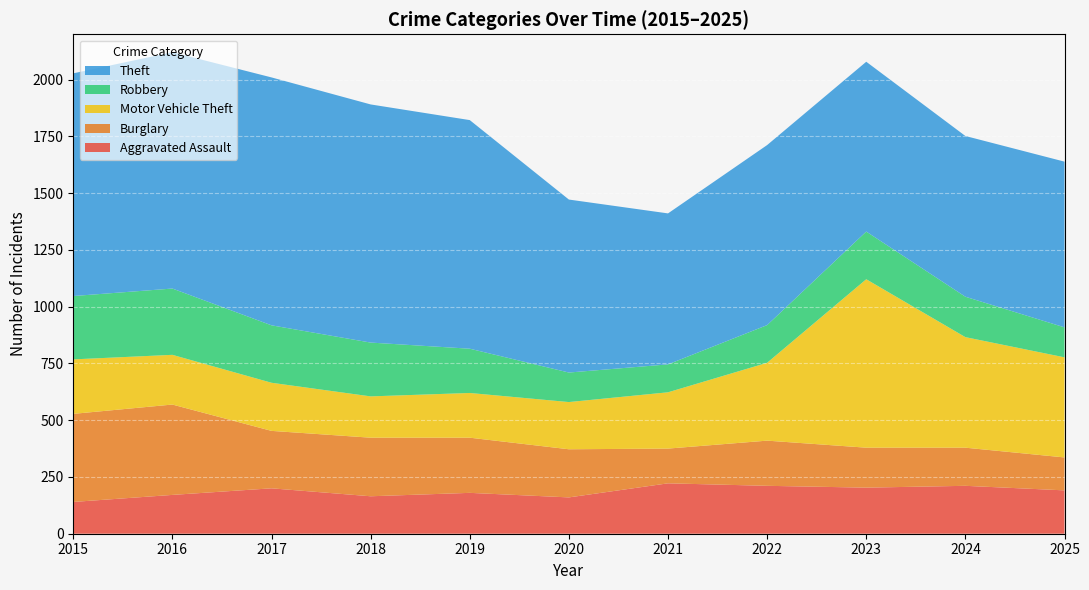

Reading left to right, what are all the values shown in this chart?

Aggravated Assault: 2015=140	2016=171	2017=200	2018=165	2019=180	2020=160	2021=222	2022=211	2023=203	2024=211	2025=191
Burglary: 2015=388	2016=398	2017=253	2018=258	2019=243	2020=212	2021=153	2022=199	2023=176	2024=168	2025=145
Motor Vehicle Theft: 2015=240	2016=219	2017=212	2018=182	2019=197	2020=208	2021=248	2022=343	2023=742	2024=487	2025=441
Robbery: 2015=279	2016=292	2017=253	2018=237	2019=195	2020=130	2021=123	2022=166	2023=210	2024=178	2025=132
Theft: 2015=981	2016=1041	2017=1092	2018=1049	2019=1007	2020=762	2021=665	2022=793	2023=748	2024=708	2025=730